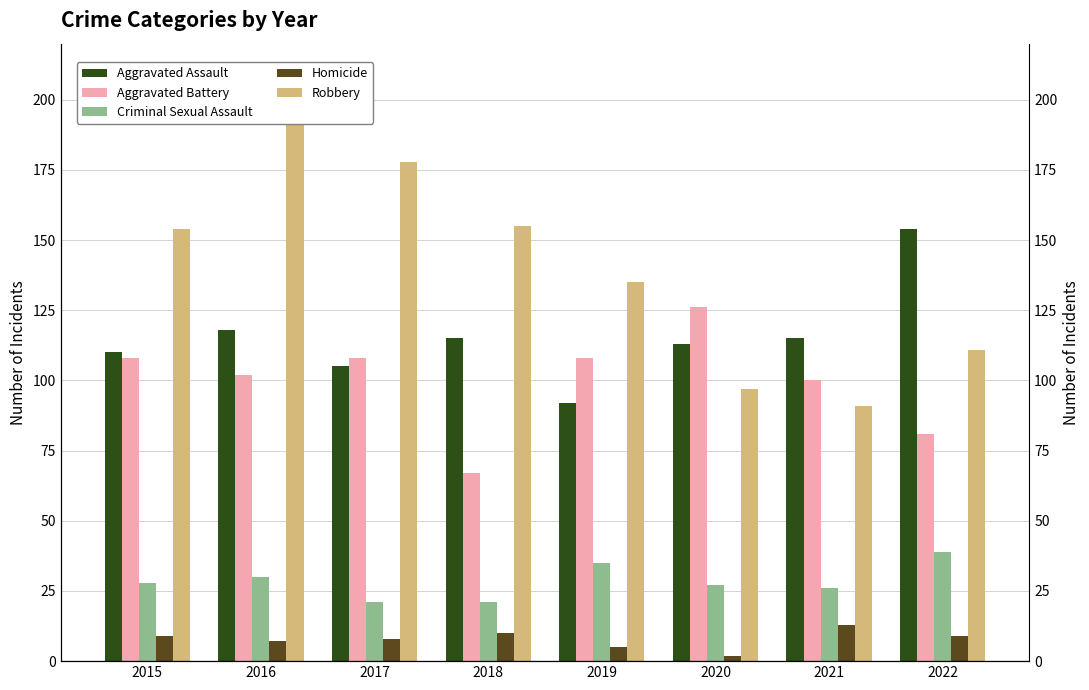

The value of Robbery at 2019 is 230. True or false?

False